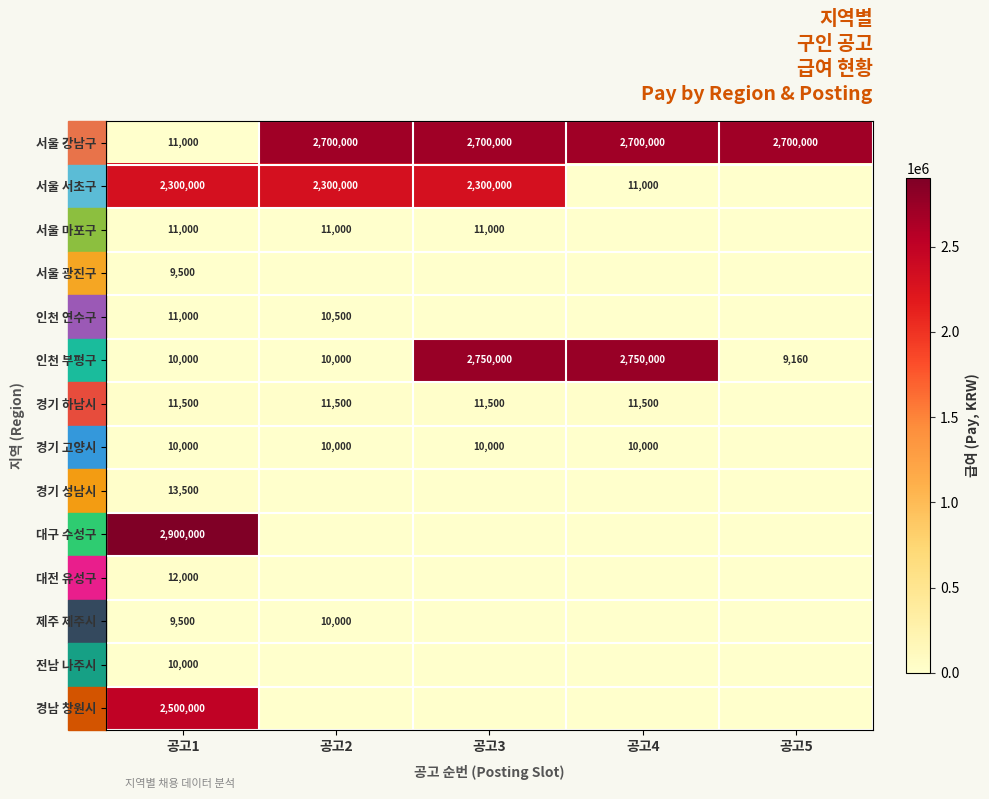

What value does the 인천 부평구 series have at 공고1?

10000